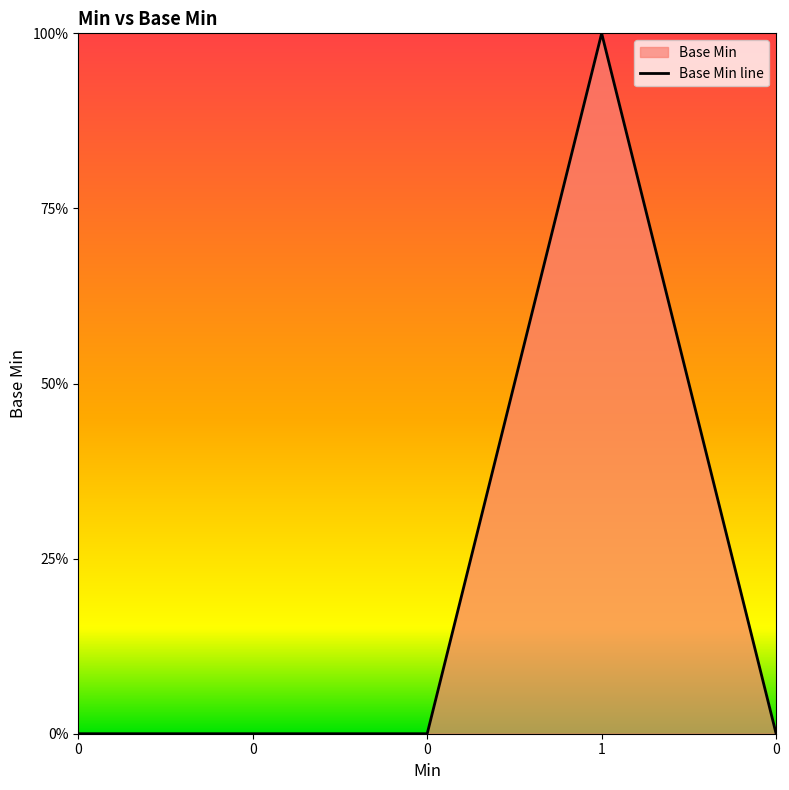

True or false: the data shows 0 at 1.

False